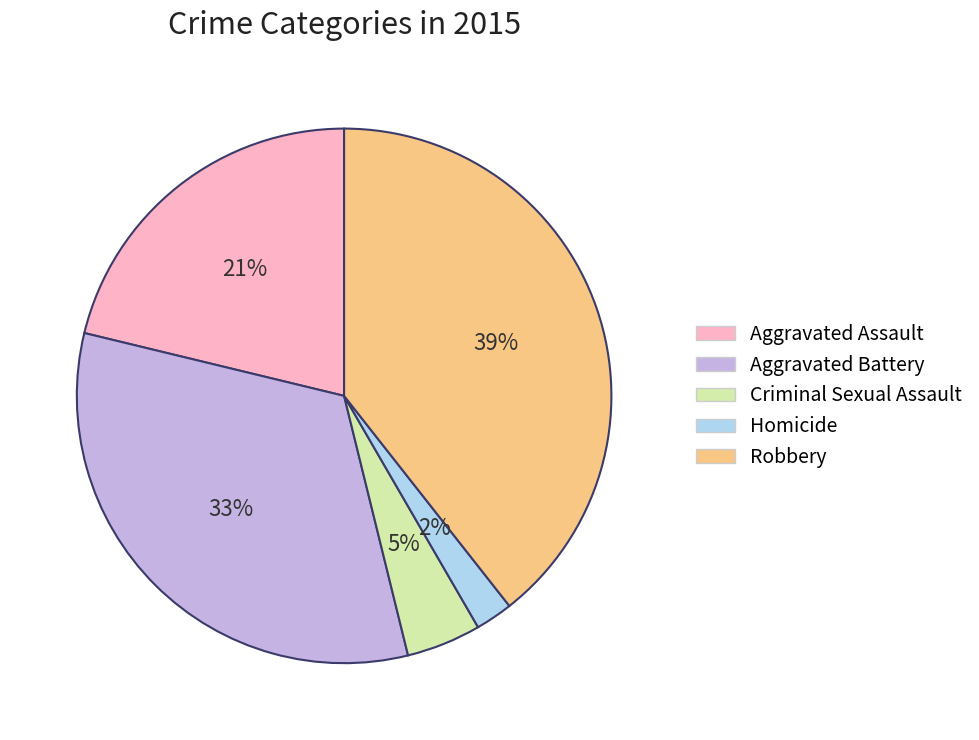

Do Aggravated Assault and Homicide together represent more than half of the pie?

No